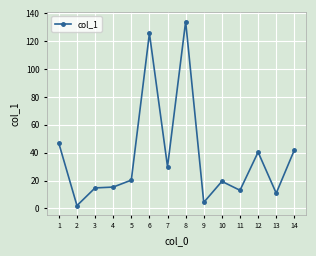

The value at 1 is 46.7. True or false?

True